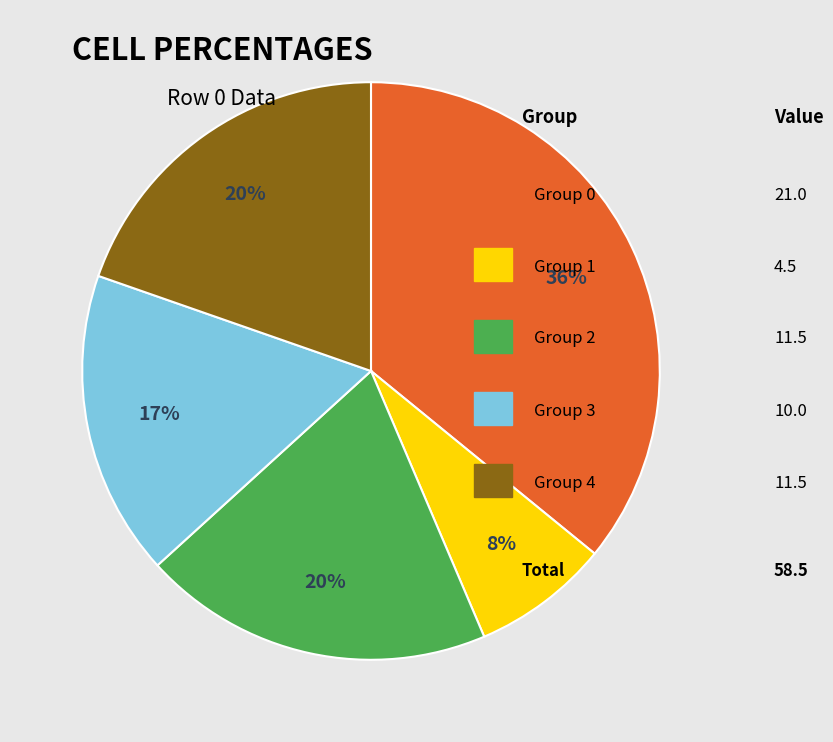

To the nearest percent, what is the difference between the largest and smallest slice percentages?

28%